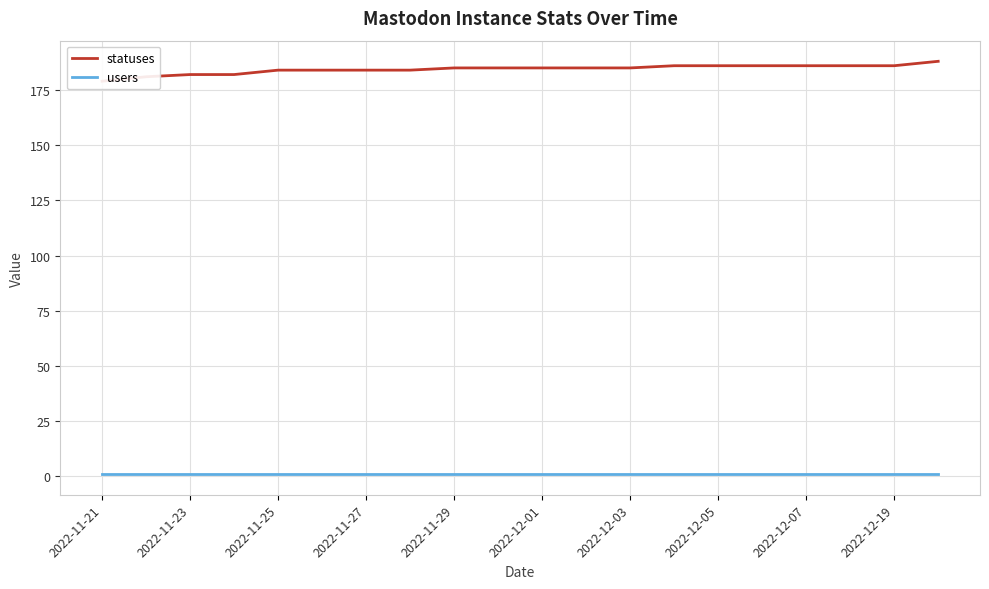

True or false: statuses and users cross at least once.

False